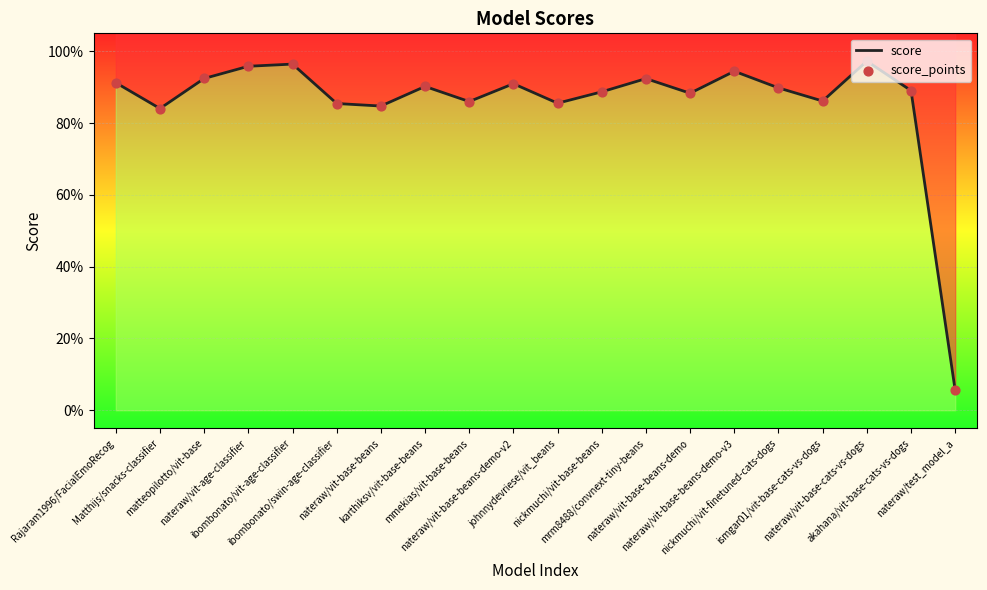

Which series has the largest total across all categories?

score